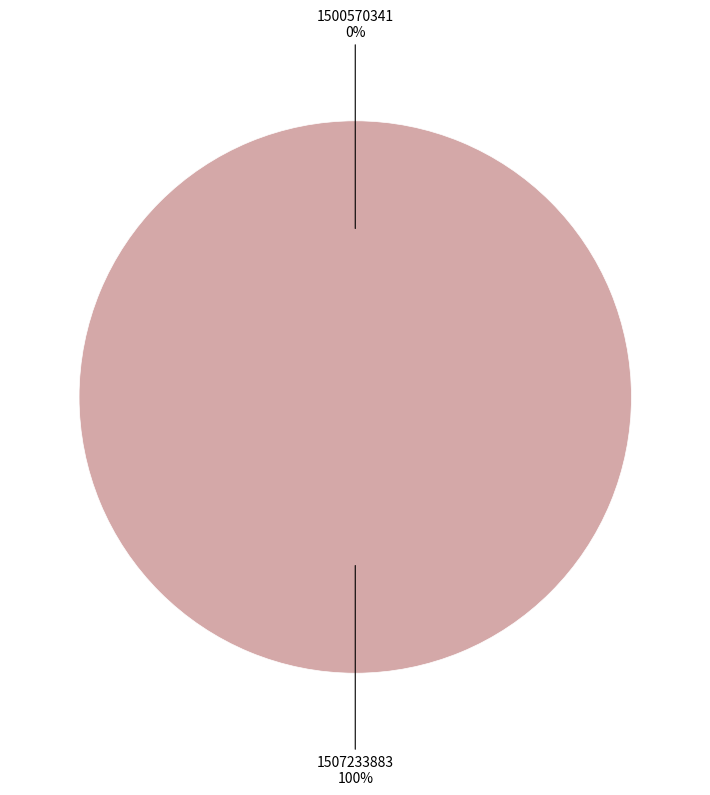

Which slice is the largest?

1507233883